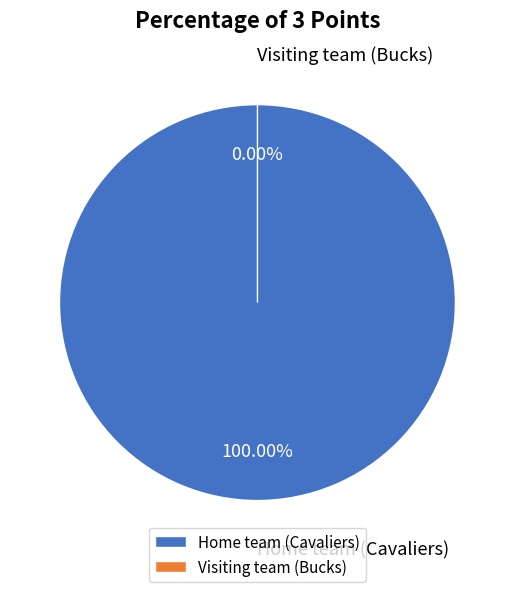

Is it true that Visiting team (Bucks) is 0% of the pie?

True